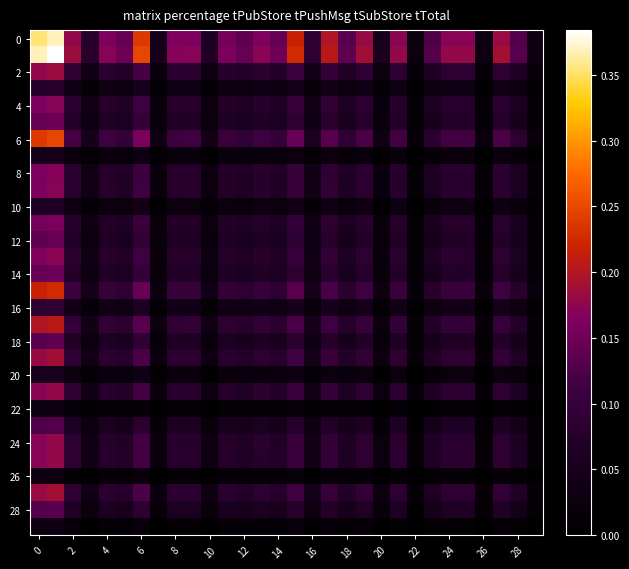

At which category does the chart reach its minimum across all series?

22